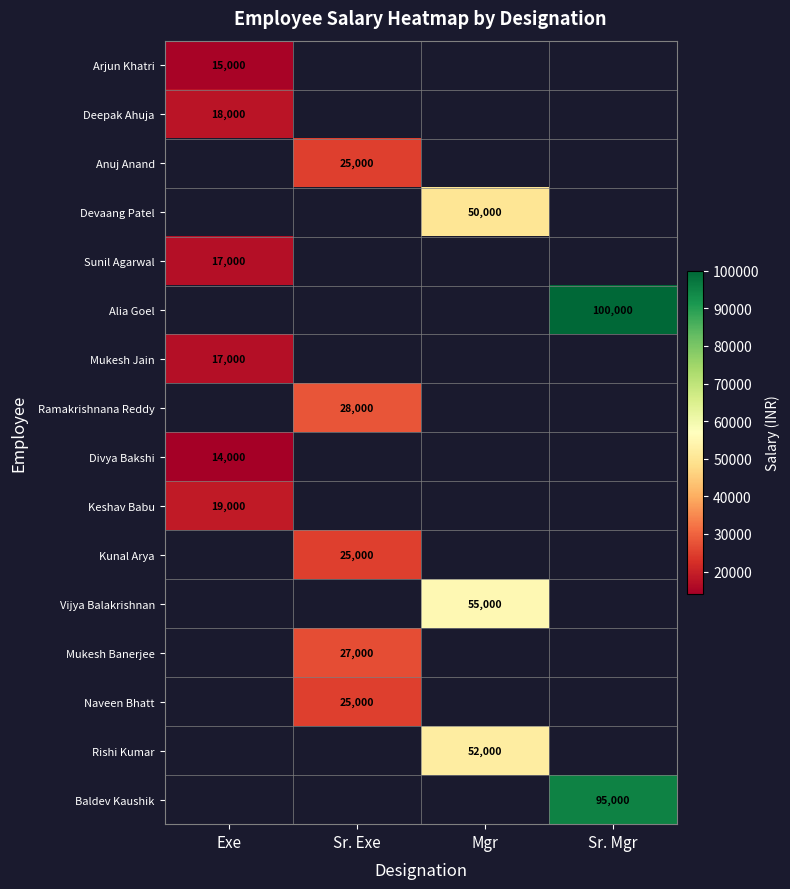

True or false: Vijya Balakrishnan has a value of 97113 at Mgr.

False